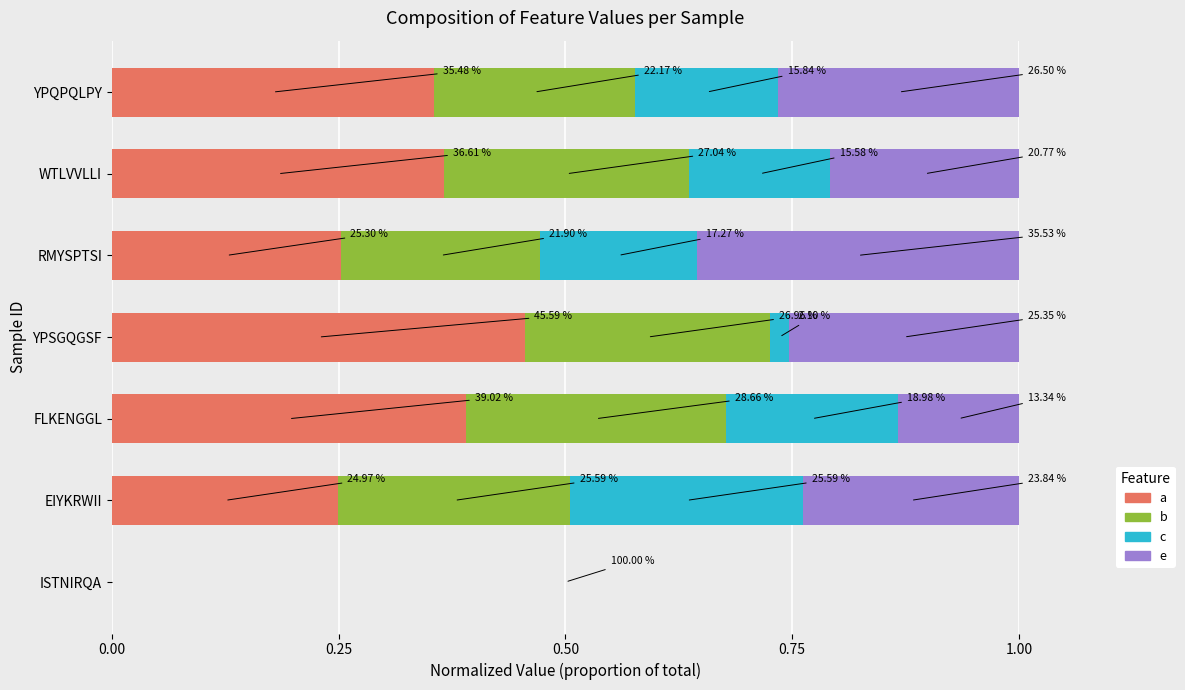

What are all the series names shown in the legend?

a, b, c, e